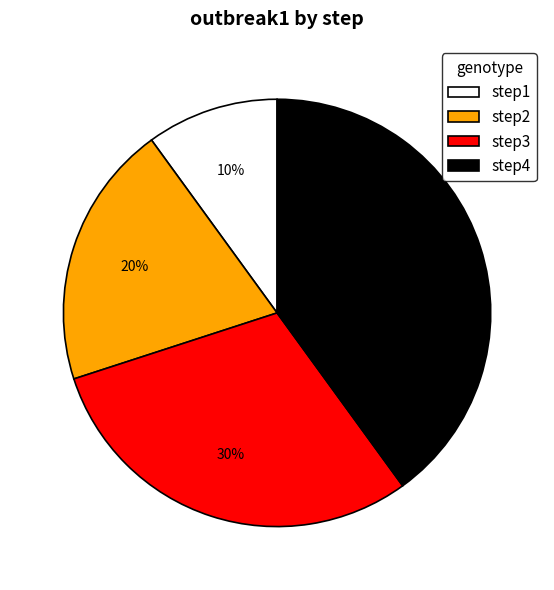

Is there any slice that represents more than half of the pie?

No